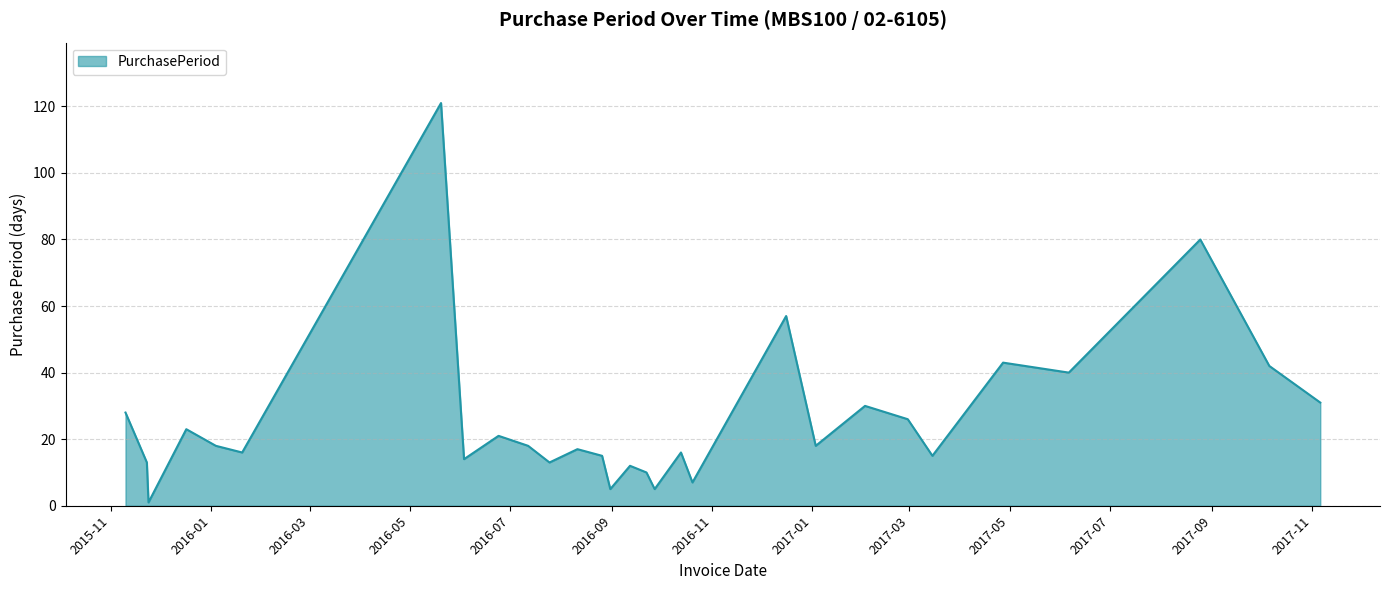

Reading left to right, extract all data points from this chart.

28	13	1	23	18	16	121	14	21	18	13	17	15	5	12	10	5	16	7	57	18	30	26	15	43	40	80	42	31